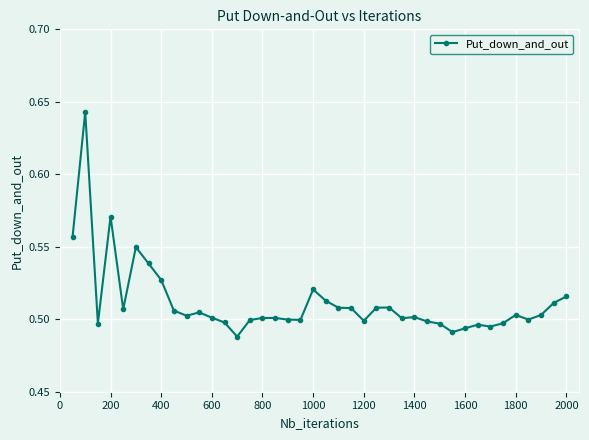

How many values are between 0 and 1?

40